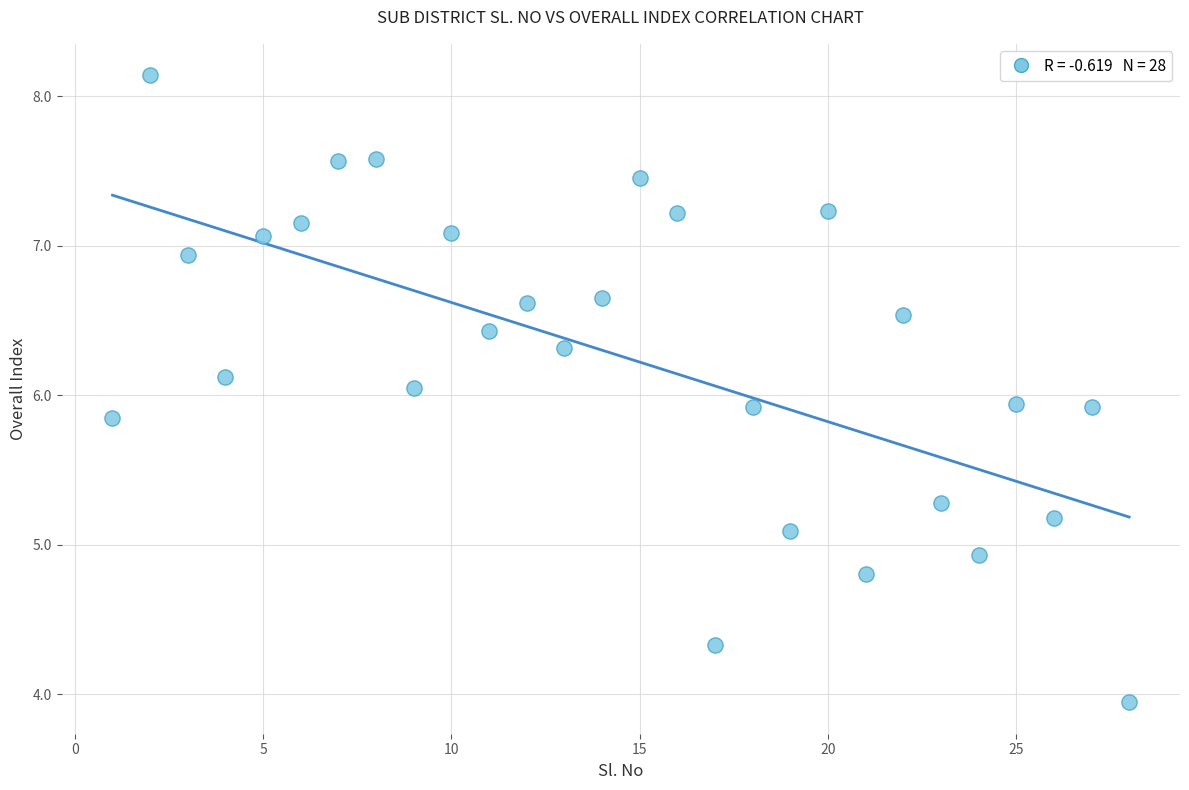

What is the range of Y values (max minus min)?

4.2